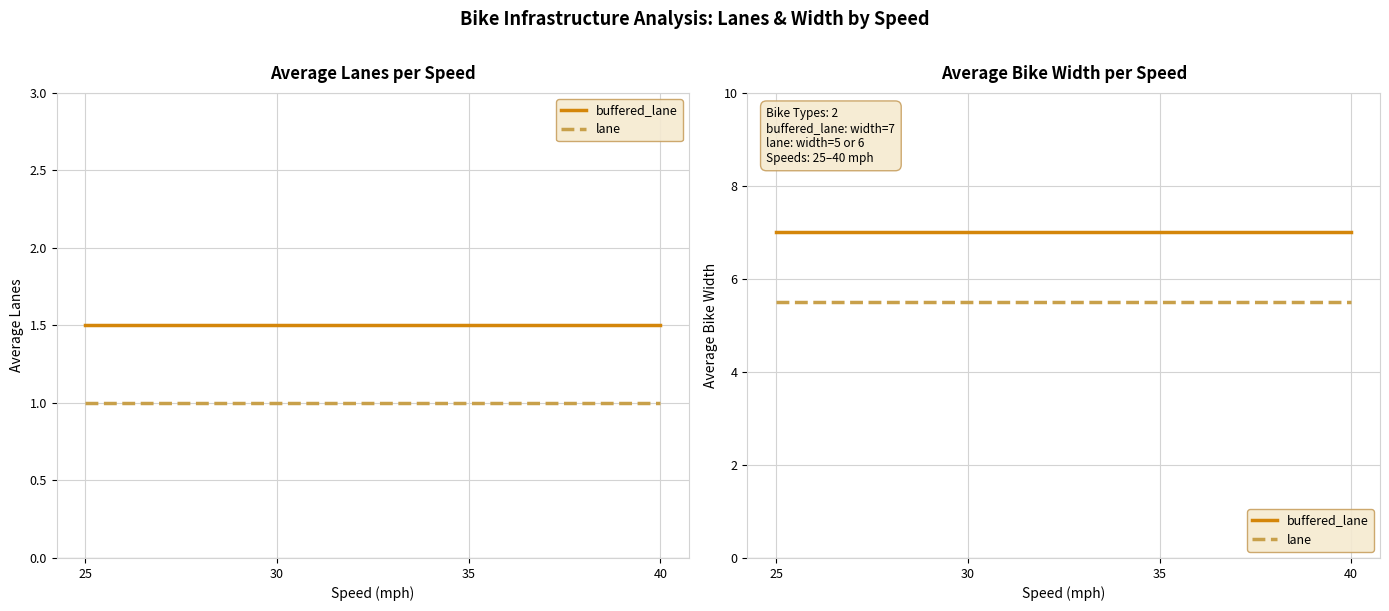

True or false: buffered_lane has more than 2 interior local peaks.

False